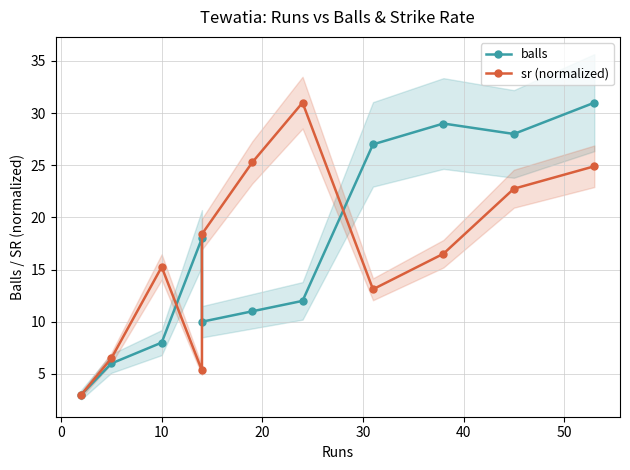

How many interior local peaks does the sr (normalized) series have?

2